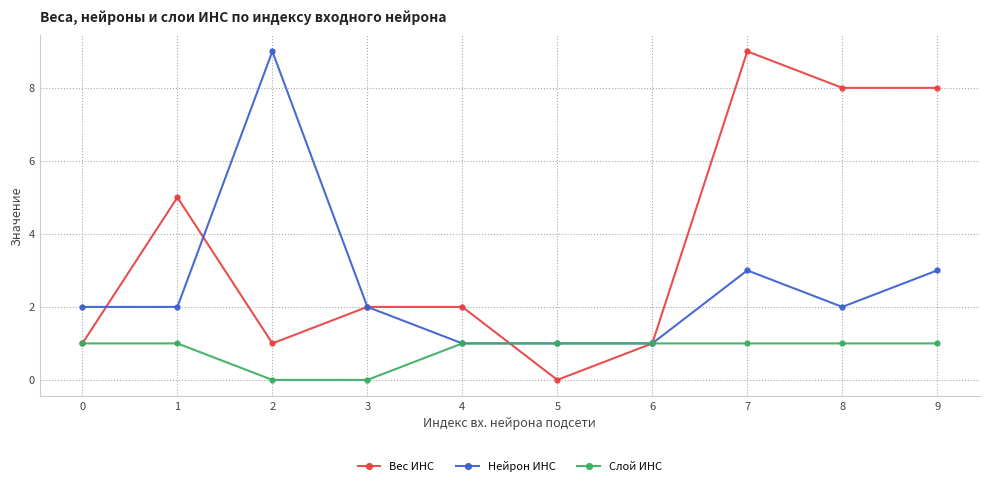

What is the sum of the Слой ИНС values at 0 and 8?

2